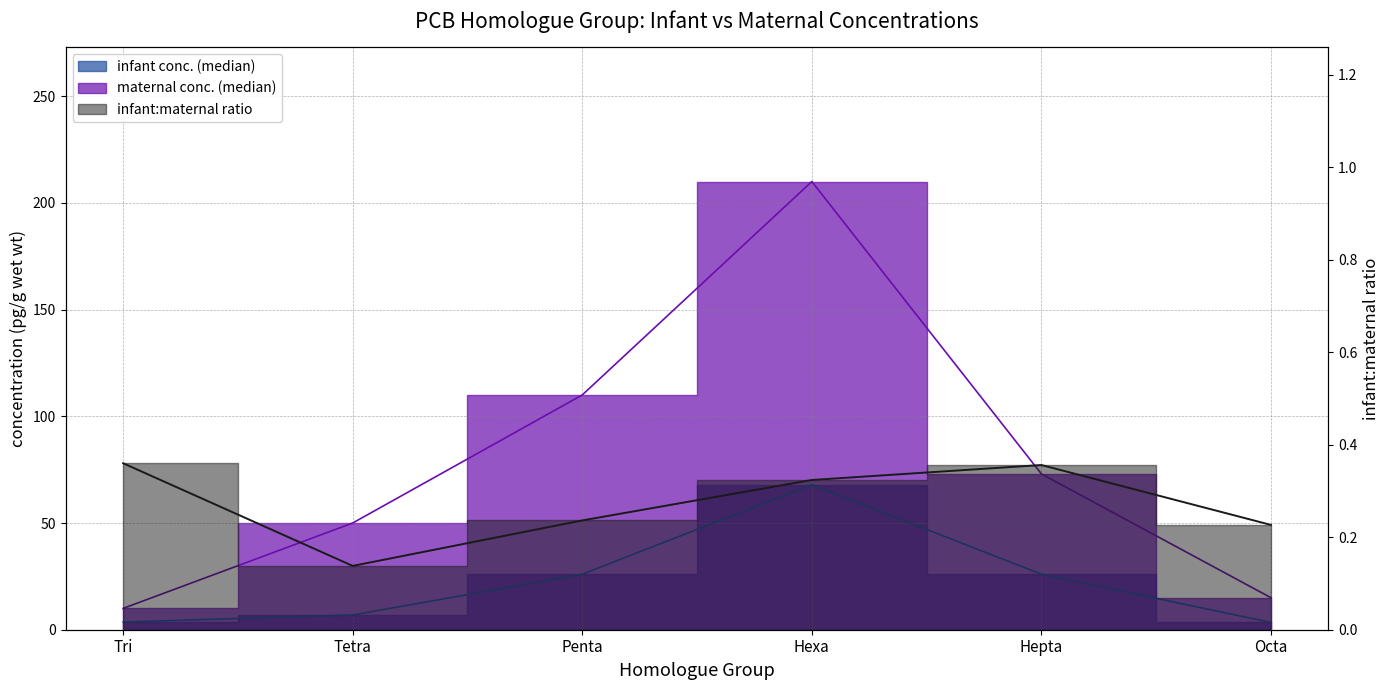

The infant conc. (median) series shows 8.0 at Penta. True or false?

False